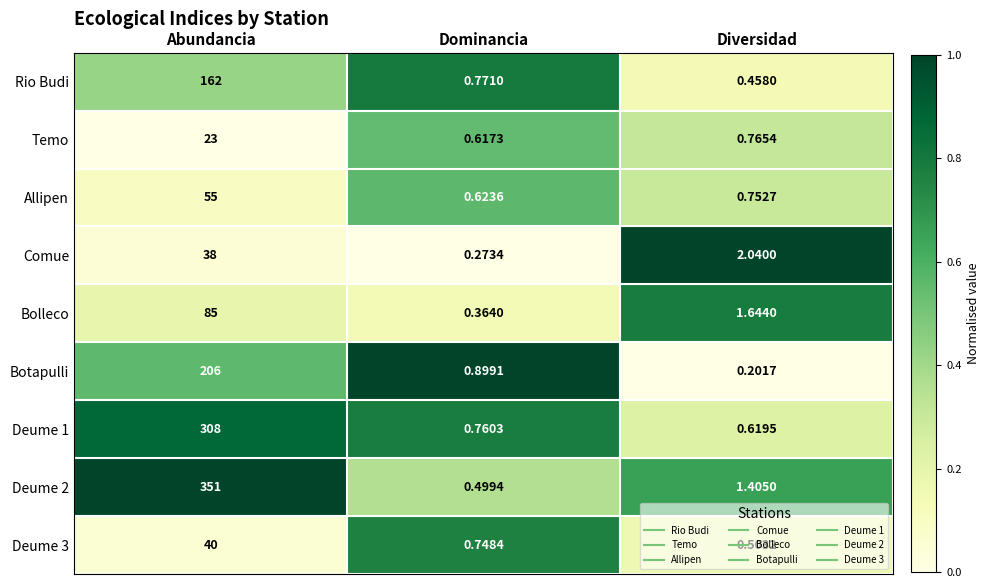

Rank the categories by Deume 3 value from highest to lowest.

Abundancia, Dominancia, Diversidad